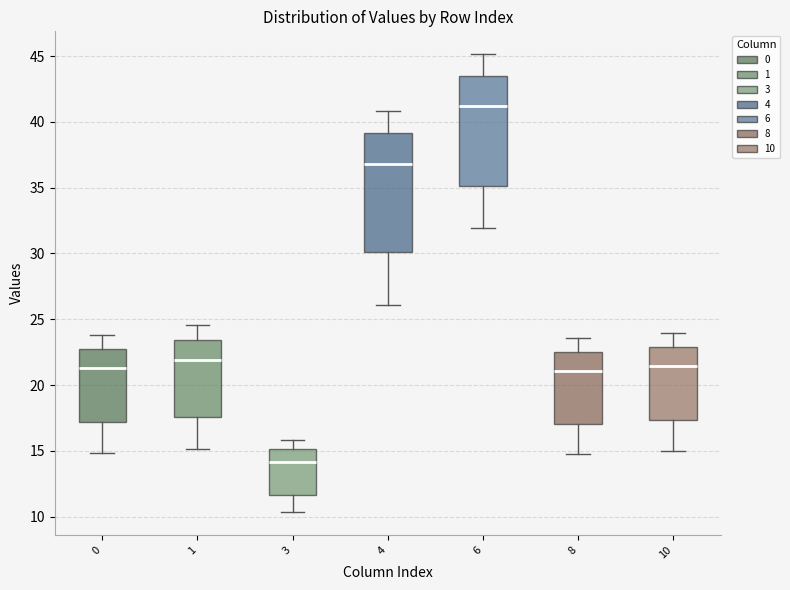

Reading left to right, transcribe this box plot: for each box, give where its median line is, the range the box spans, and where its two whiskers end, as read against the y-axis. The values are not printed on the chart, so give them approximately, as read against the axis.

0: median 21.5, box 17.0 to 23.0, whiskers 15.0 to 24.0
1: median 22.0, box 17.5 to 23.5, whiskers 15.0 to 24.5
3: median 14.0, box 11.5 to 15.0, whiskers 10.5 to 16.0
4: median 37.0, box 30.0 to 39.0, whiskers 26.0 to 41.0
6: median 41.0, box 35.0 to 43.5, whiskers 32.0 to 45.0
8: median 21.0, box 17.0 to 22.5, whiskers 14.5 to 23.5
10: median 21.5, box 17.5 to 23.0, whiskers 15.0 to 24.0